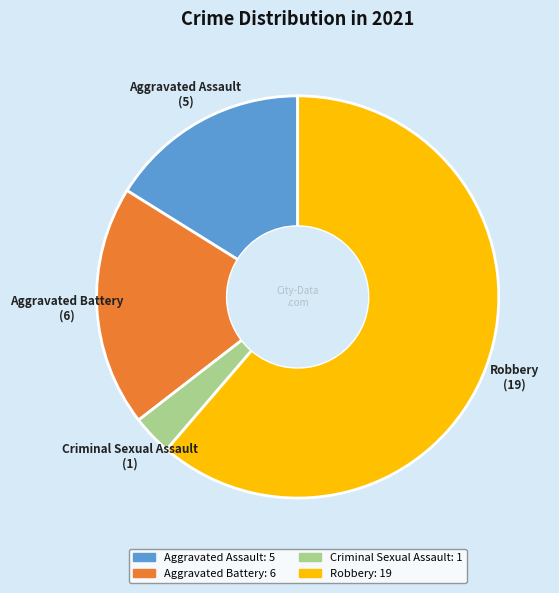

How many slices are in this pie chart?

4